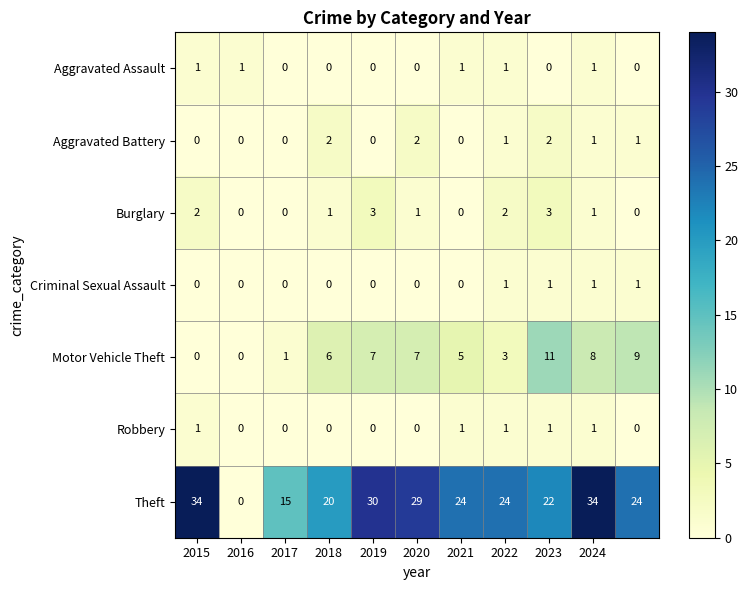

At how many categories does at least one series exceed 7?

10